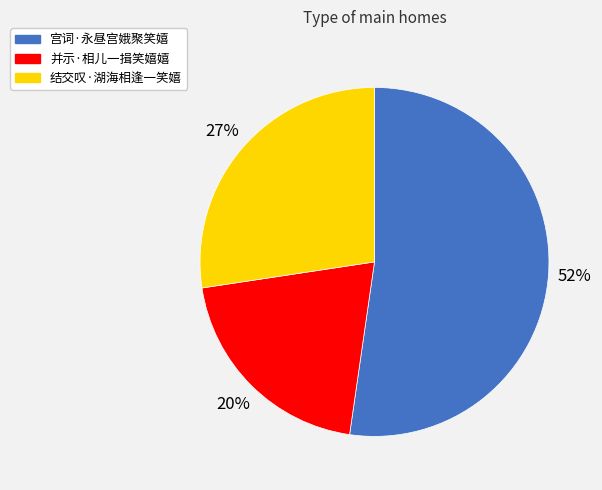

Does any single category account for the majority?

Yes